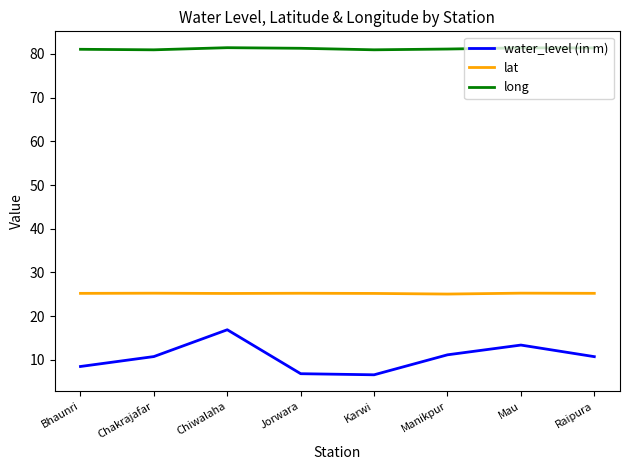

What is the difference between the maximum and minimum values in the water_level (in m) series?

10.3